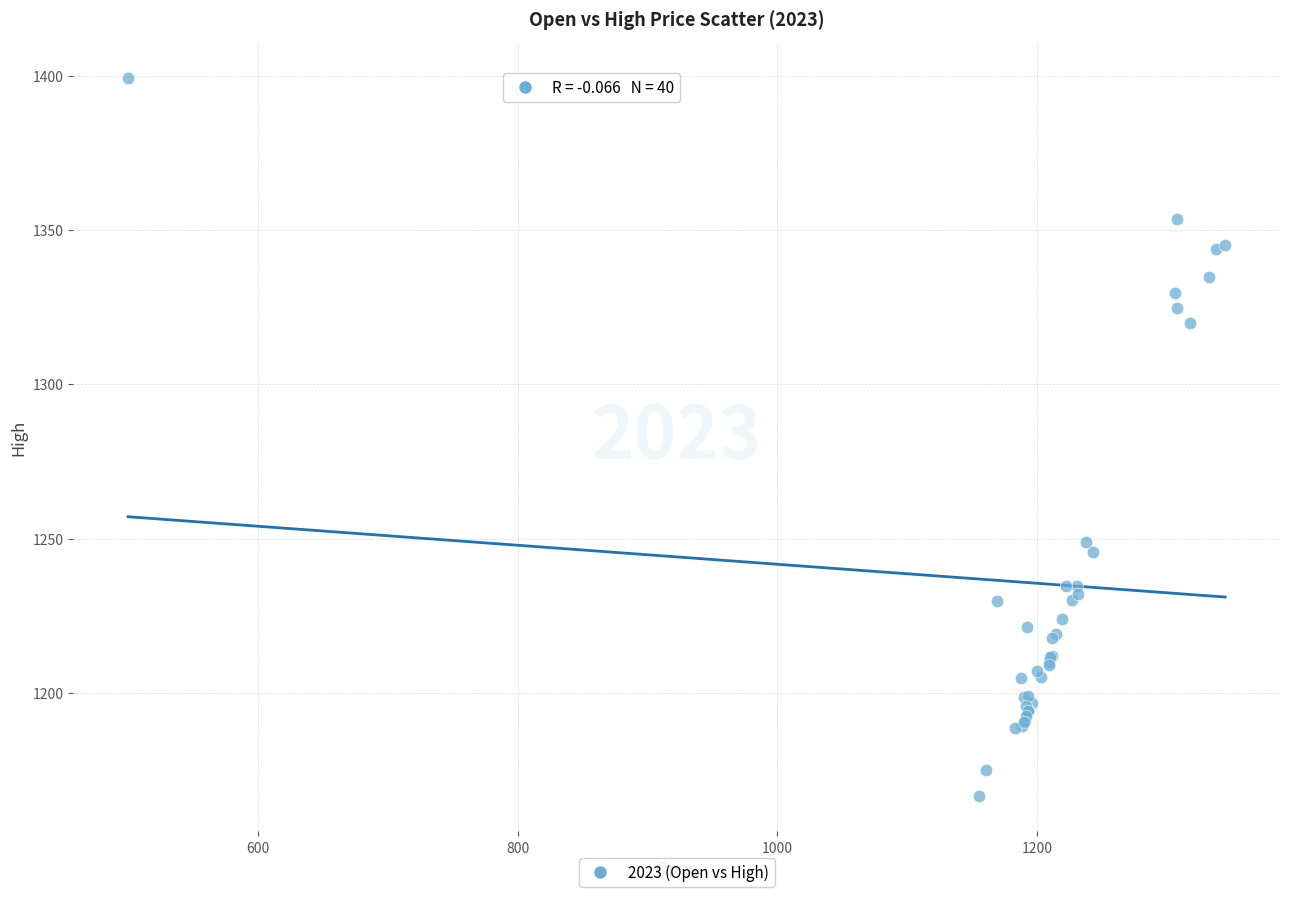

What Y value in the scatter plot is closest to 1283?

1249.0